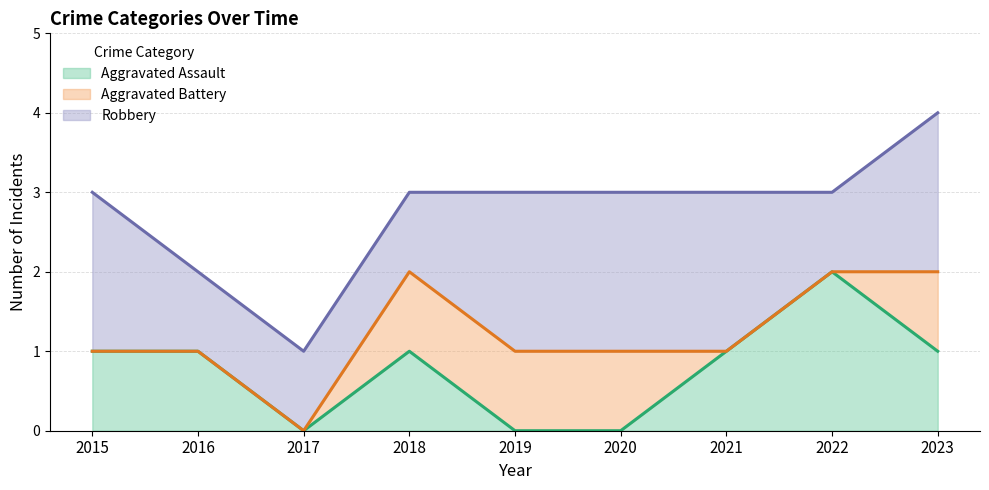

How many categories are shown in the chart?

9